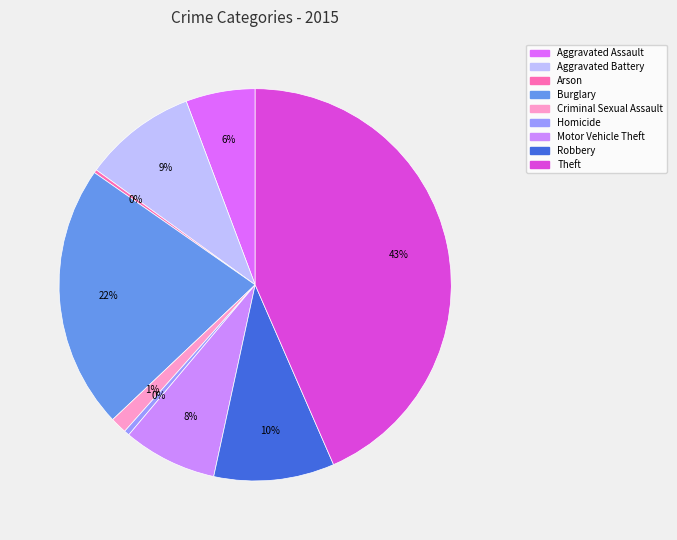

How many slices are in this pie chart?

9